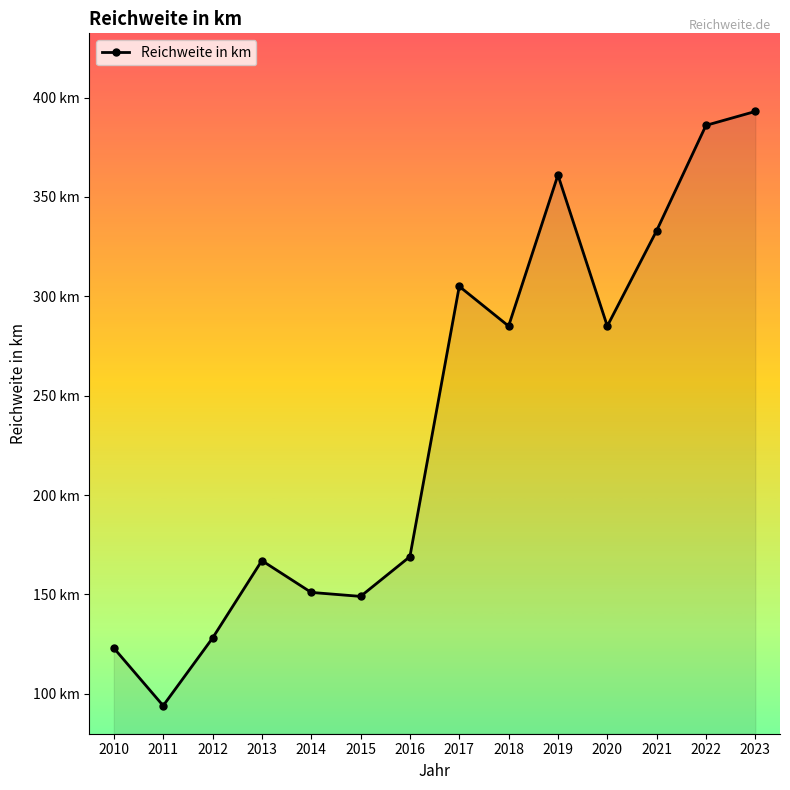

What is the value of the 13th point from the left?

386